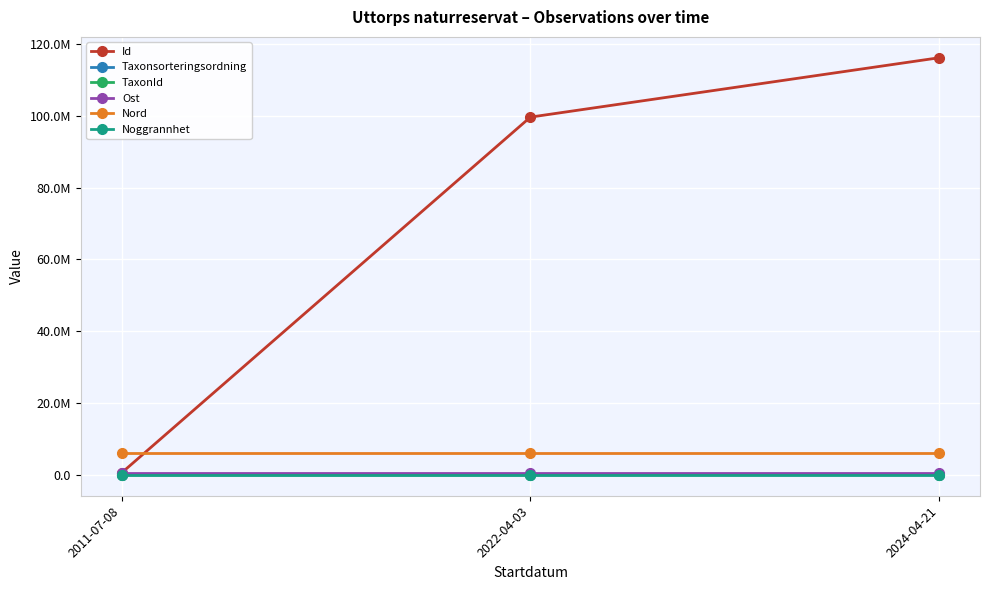

What are all the series names shown in the legend?

Id, Taxonsorteringsordning, TaxonId, Ost, Nord, Noggrannhet